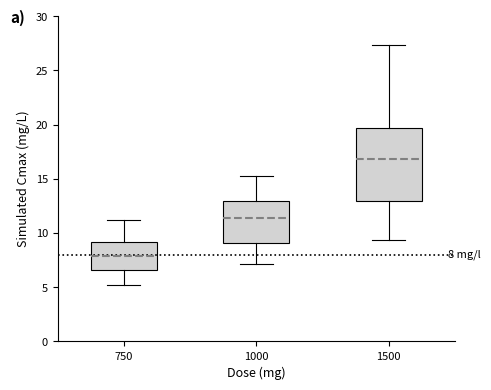

Comparing the boxes themselves (not the whiskers), which one is the tallest?

1500